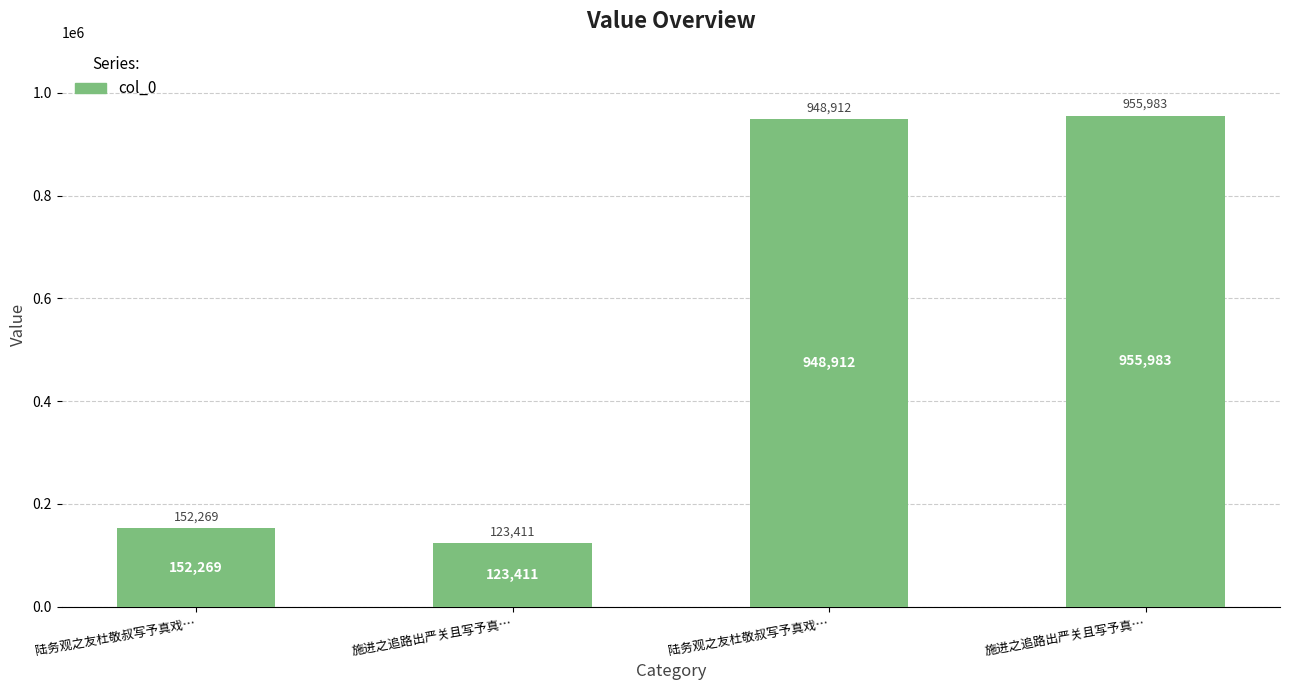

How many bars are there in total?

4